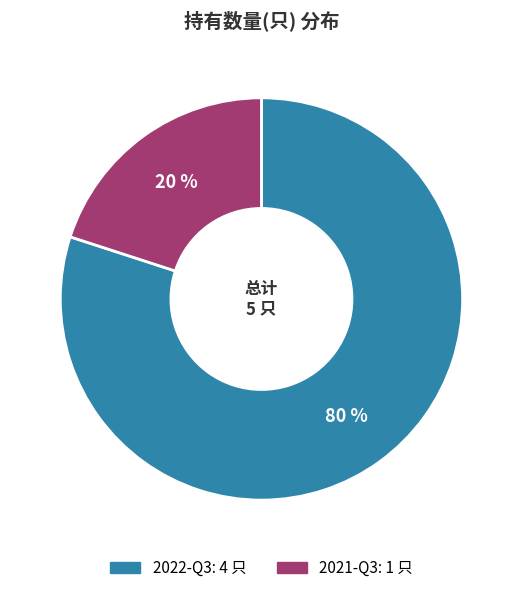

Is the sum of 2021-Q3 and 2022-Q3 greater than half?

Yes